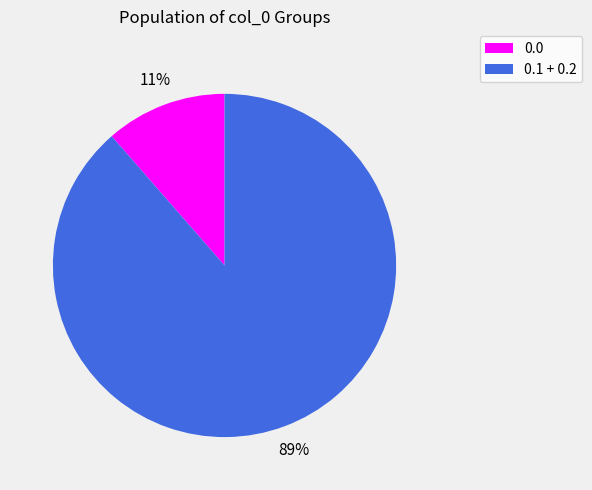

Is there a majority slice in this chart?

Yes